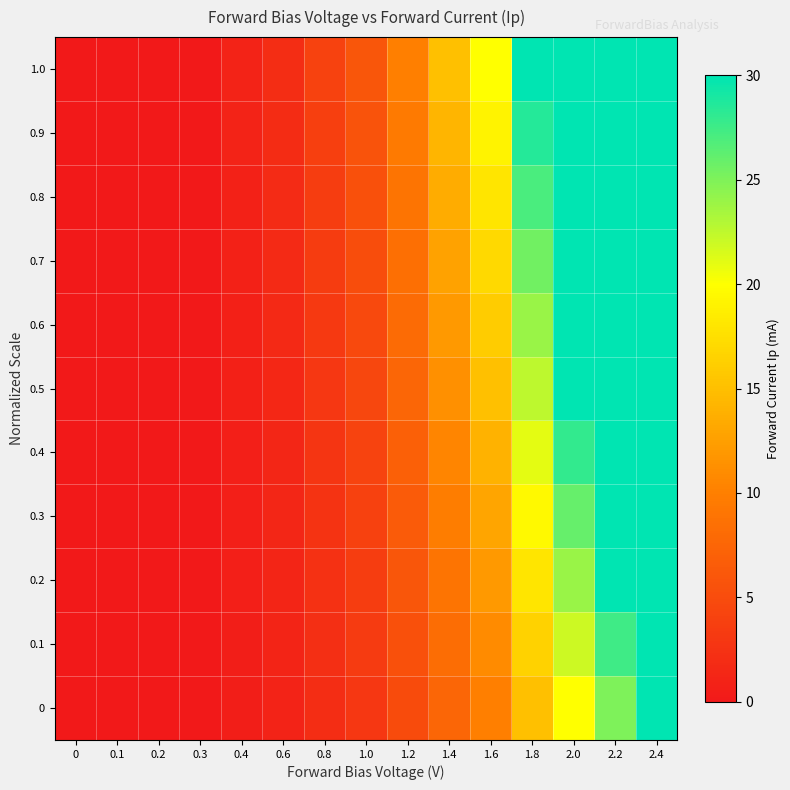

At 1.6, list the series in order from largest to smallest.

1.0, 0.9, 0.8, 0.7, 0.6, 0.5, 0.4, 0.3, 0.2, 0.1, 0